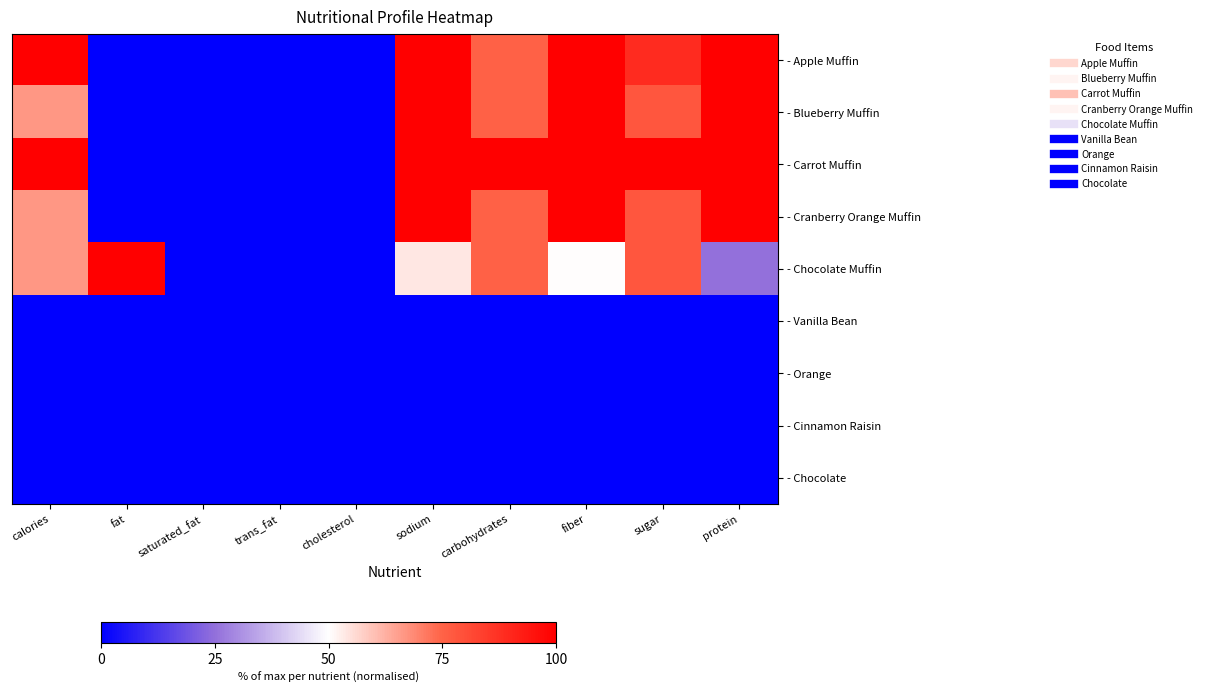

Which category has the highest value across all series?

calories